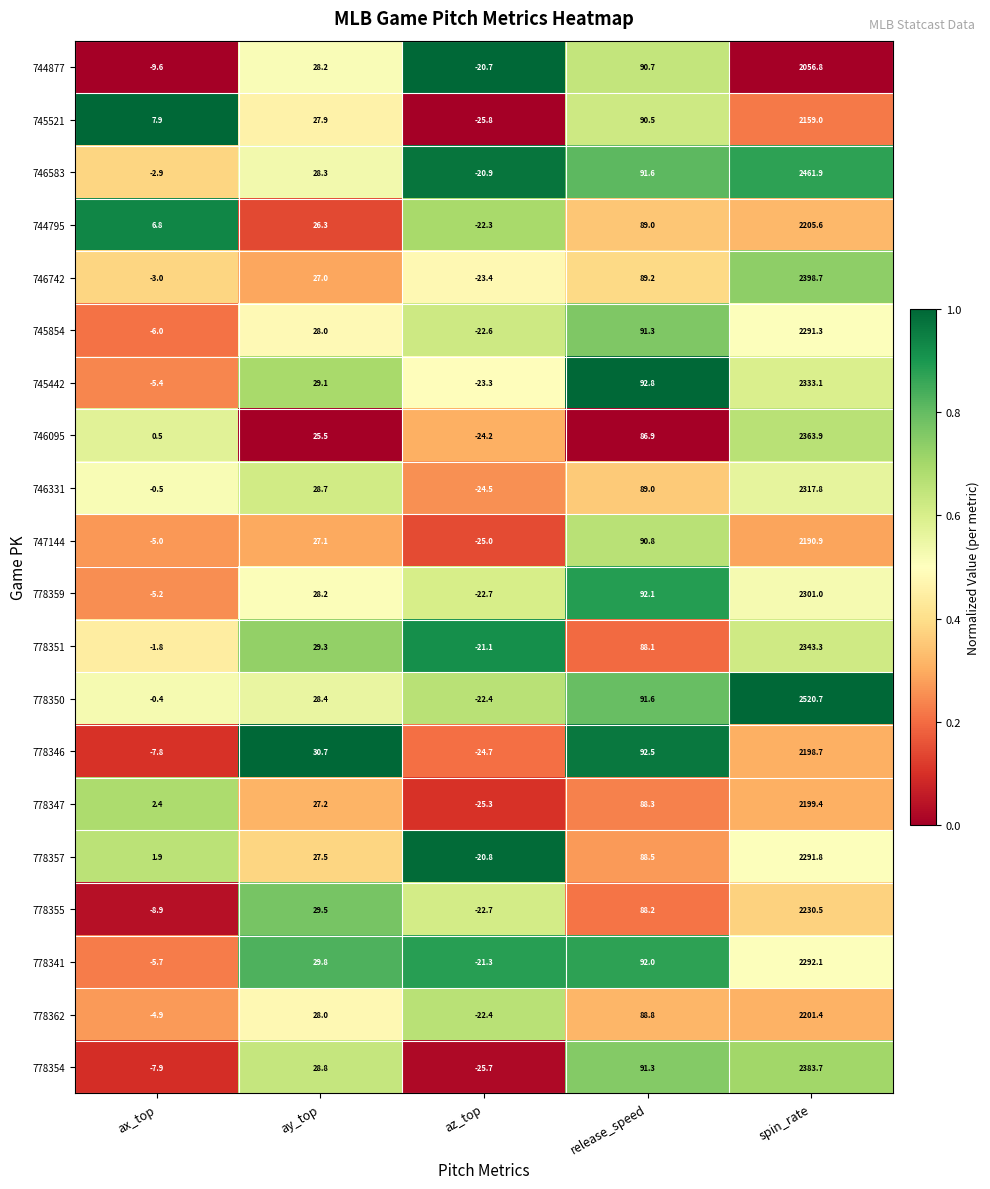

What is the sum of the 778354 values at release_speed and ay_top?

120.1